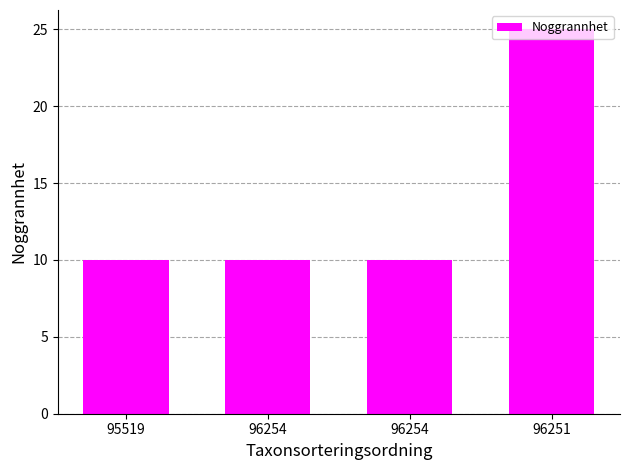

The chart shows a value of 10 at 96254. True or false?

True